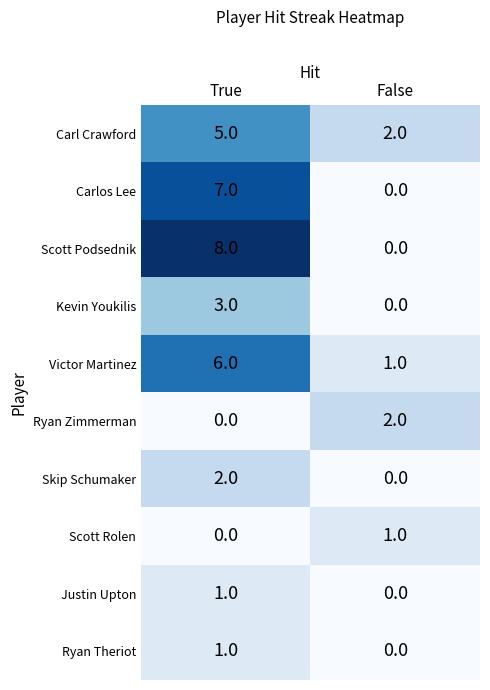

Reading left to right, what are all the values shown in this chart?

Carl Crawford: True=5	False=2
Carlos Lee: True=7	False=0
Scott Podsednik: True=8	False=0
Kevin Youkilis: True=3	False=0
Victor Martinez: True=6	False=1
Ryan Zimmerman: True=0	False=2
Skip Schumaker: True=2	False=0
Scott Rolen: True=0	False=1
Justin Upton: True=1	False=0
Ryan Theriot: True=1	False=0